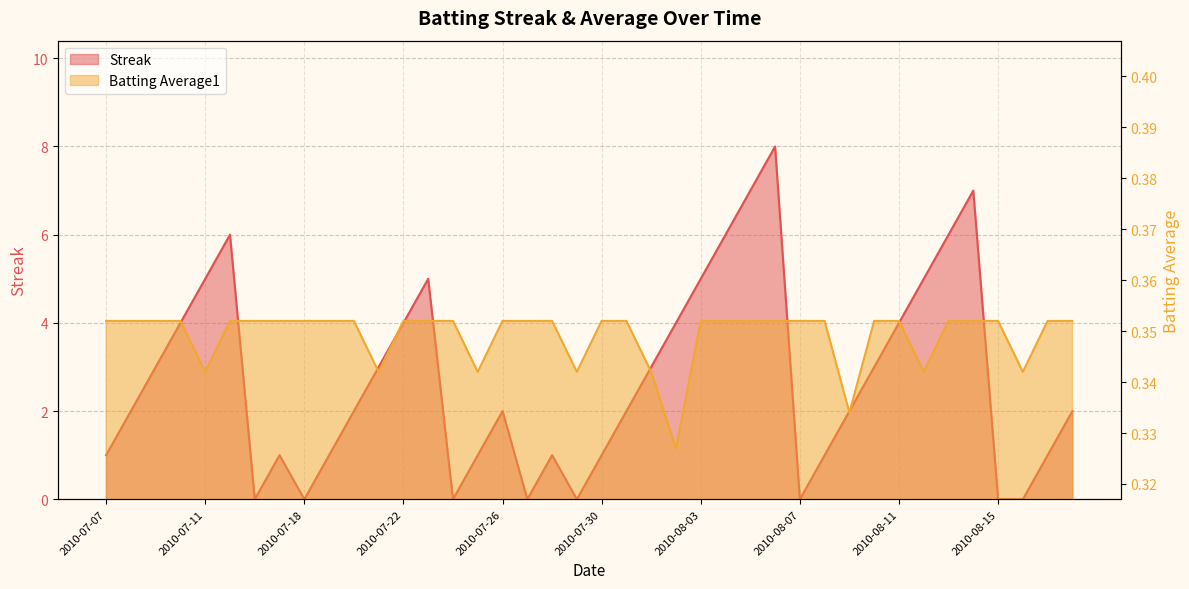

Reading left to right, what are all the values shown in this chart?

Streak: 1.0	2.0	3.0	4.0	5.0	6.0	0.0	1.0	0.0	1.0	2.0	3.0	4.0	5.0	0.0	1.0	2.0	0.0	1.0	0.0	1.0	2.0	3.0	4.0	5.0	6.0	7.0	8.0	0.0	1.0	2.0	3.0	4.0	5.0	6.0	7.0	0.0	0.0	1.0	2.0
Batting Average1: 0.4	0.4	0.4	0.4	0.3	0.4	0.4	0.4	0.4	0.4	0.4	0.3	0.4	0.4	0.4	0.3	0.4	0.4	0.4	0.3	0.4	0.4	0.3	0.3	0.4	0.4	0.4	0.4	0.4	0.4	0.3	0.4	0.4	0.3	0.4	0.4	0.4	0.3	0.4	0.4